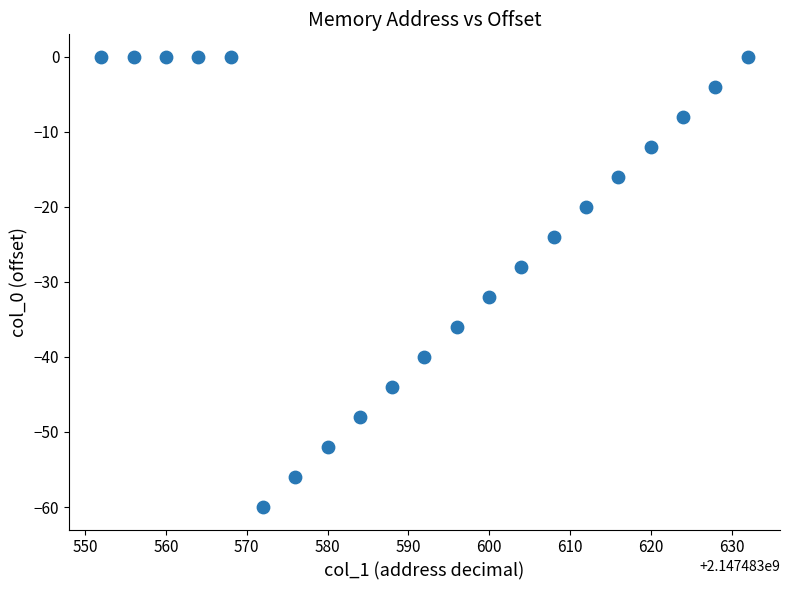

What is the range of Y values (max minus min)?

60